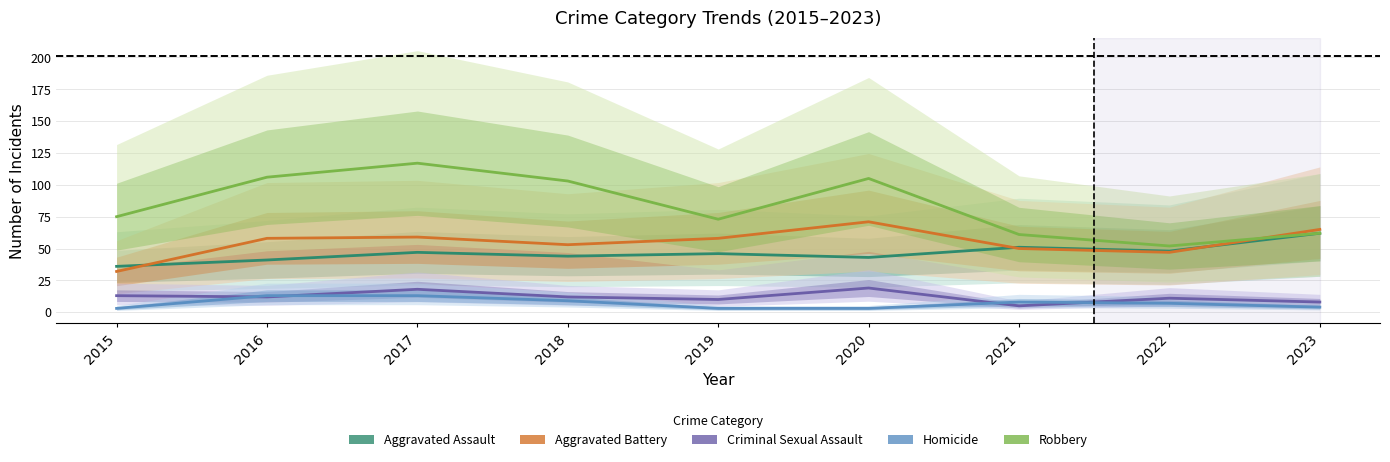

Between 2016 and 2017, which series saw the biggest shift?

Robbery